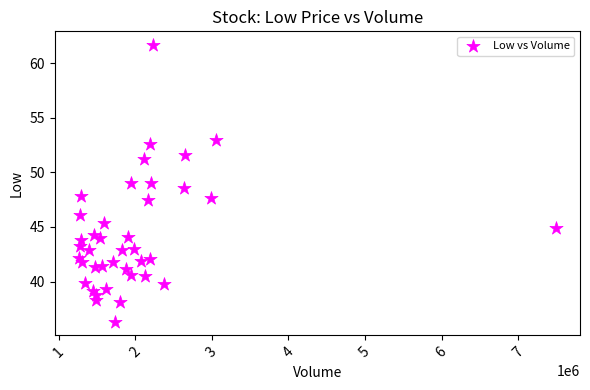

What is the range of X values (max minus min)?

6233700.0